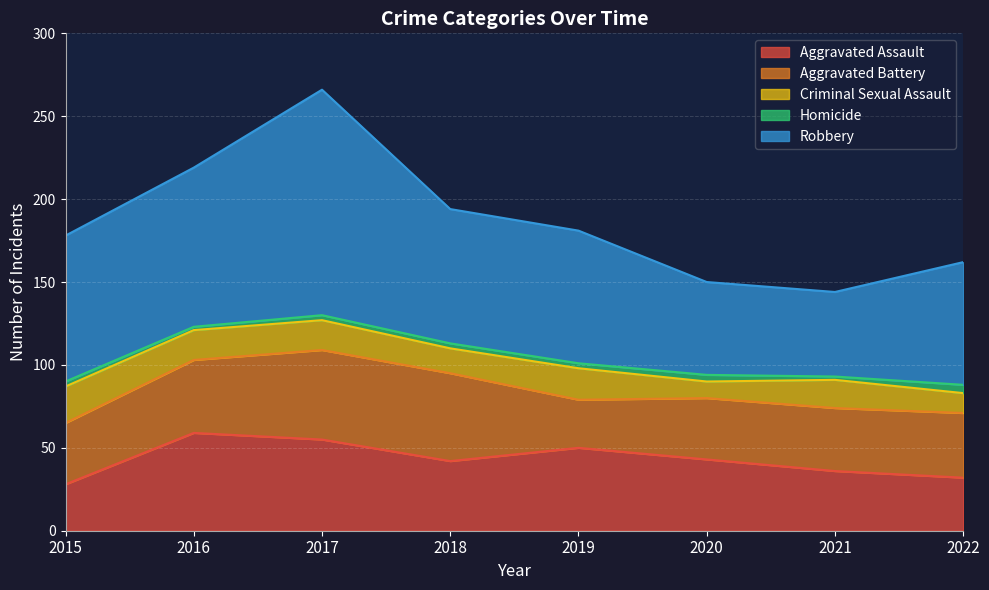

How many times do Aggravated Assault and Aggravated Battery cross each other?

4